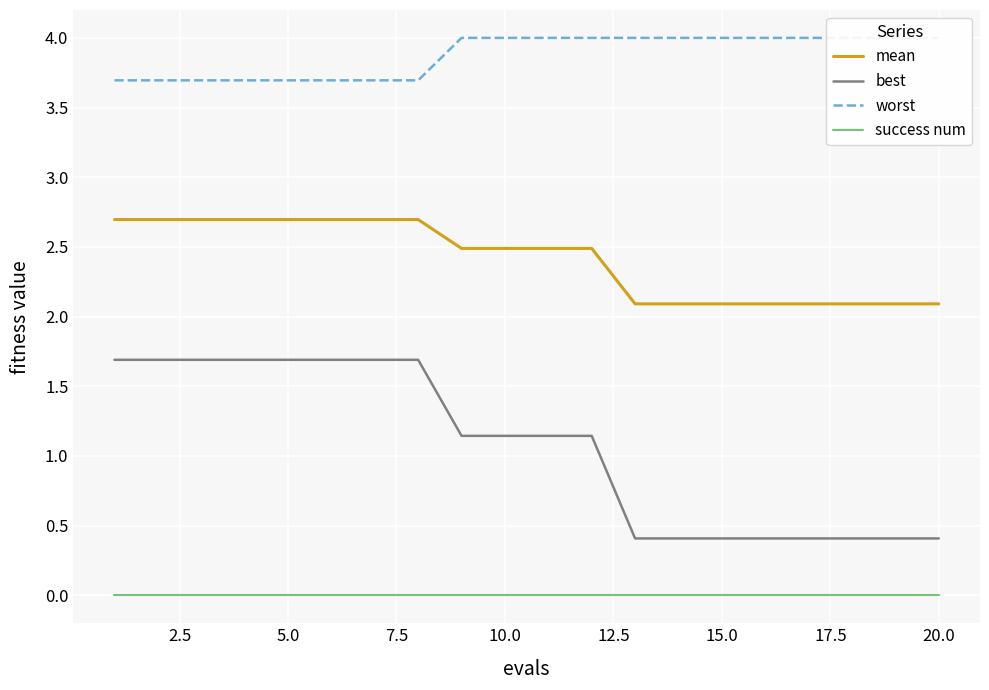

What is the average value of the mean series?

2.4